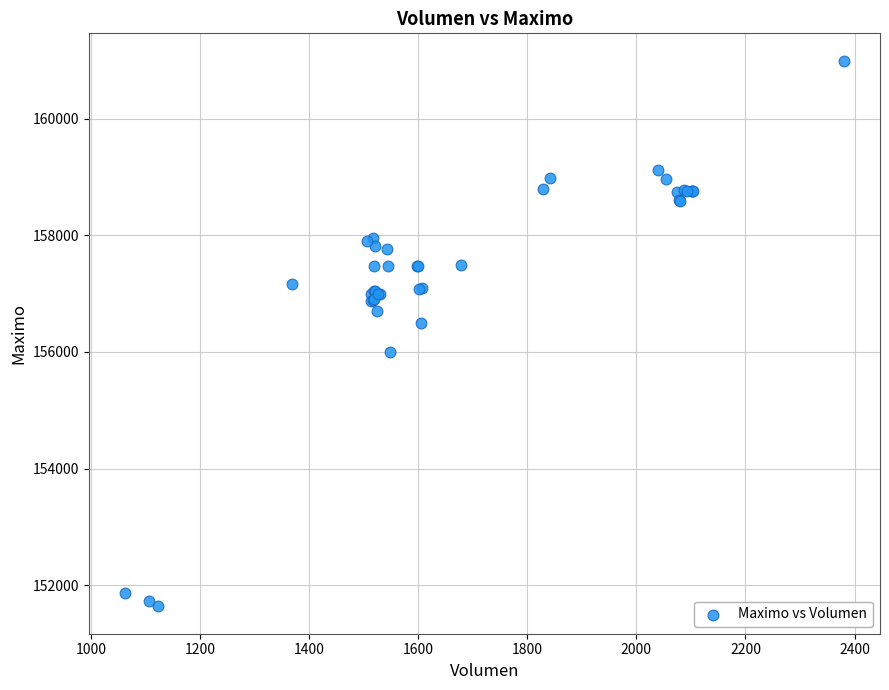

What Y value in the scatter plot is closest to 156316?

156500